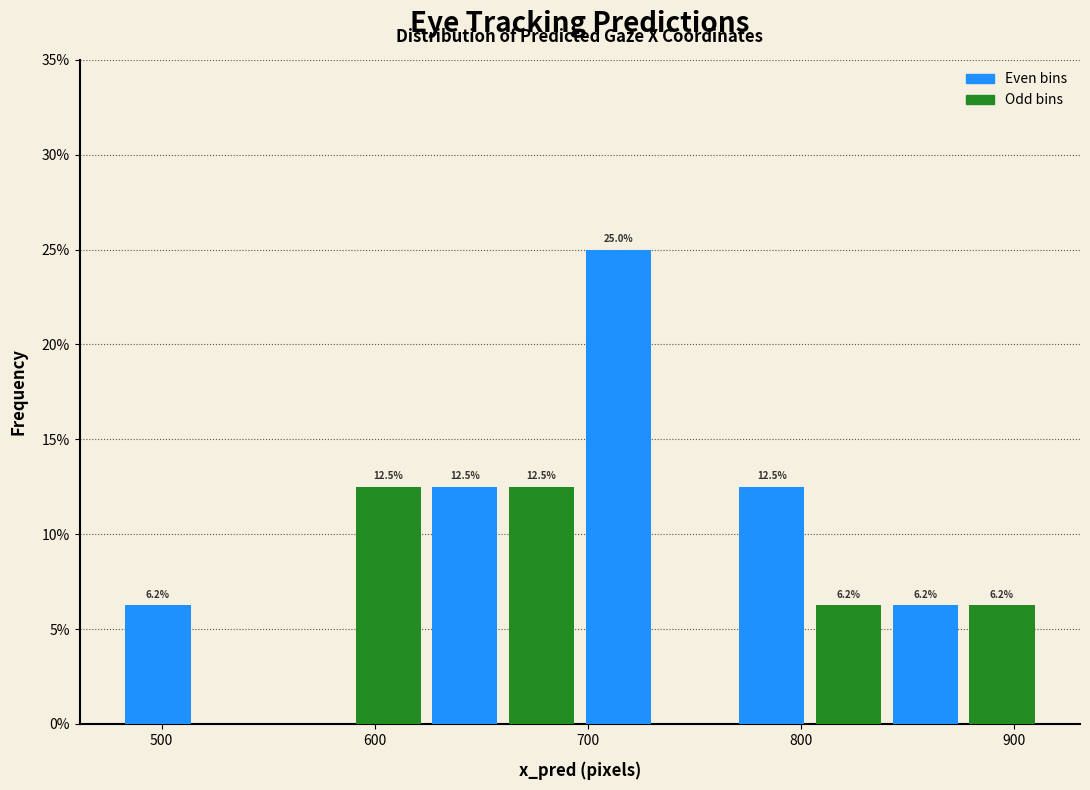

Read against the x-axis, roughly where is the centre of the tallest bar?

710